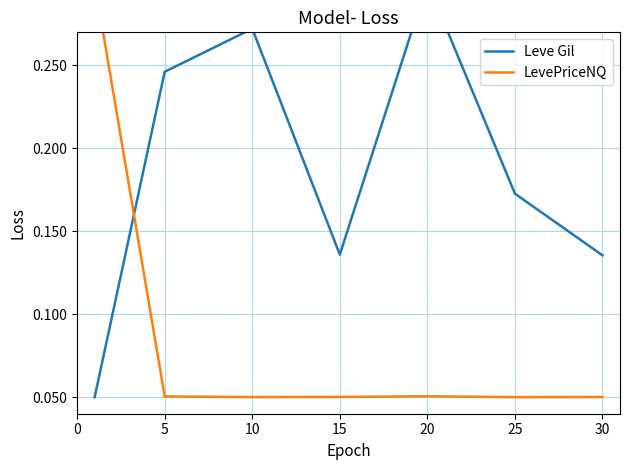

At which category is the sum across all series the highest?

20